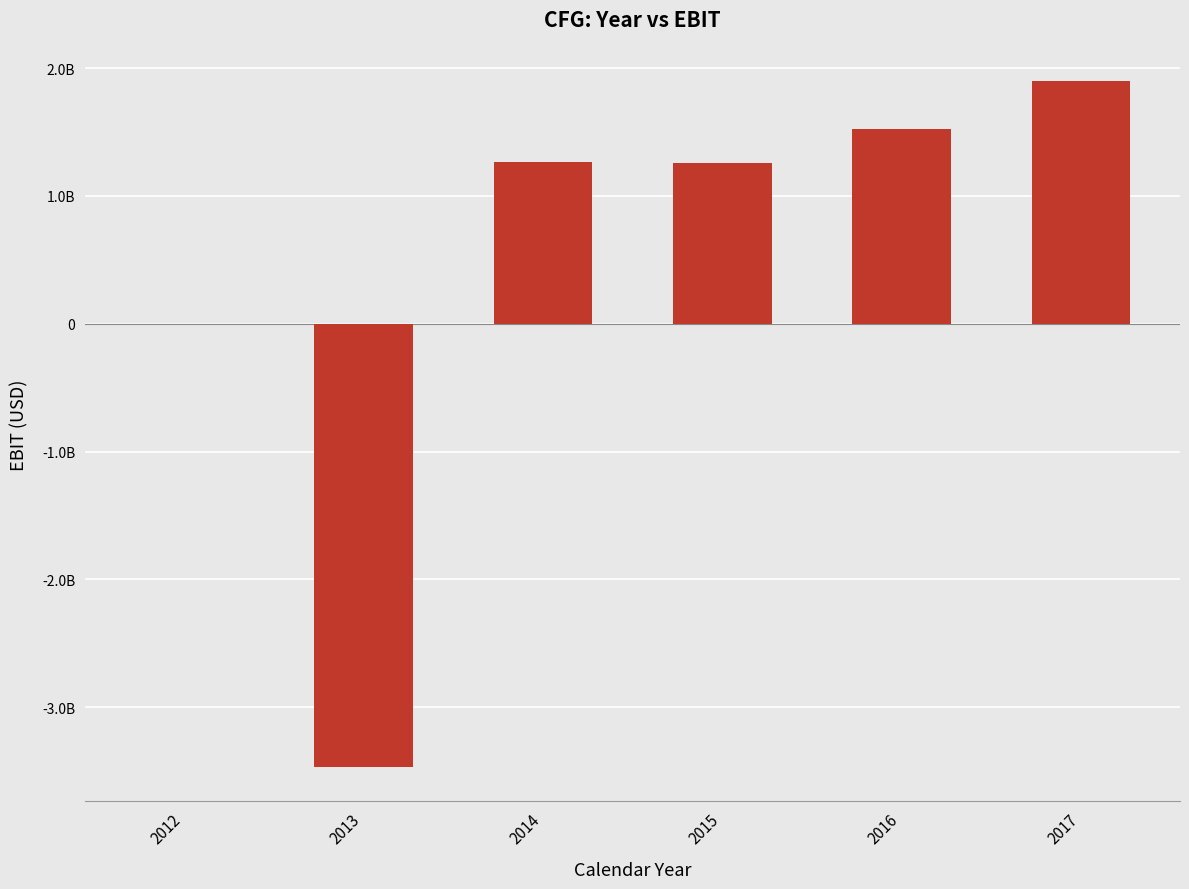

Are the bars grouped side by side (vs. stacked)?

No